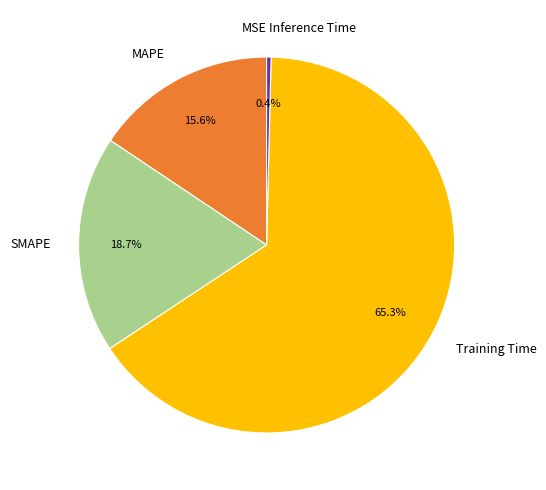

What percentage is the Training Time slice, to the nearest percent?

65%